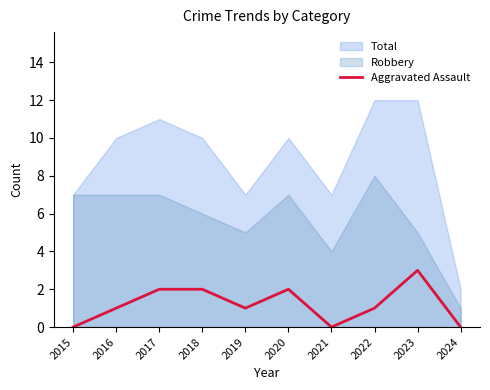

What is the difference between the highest and lowest values at 2019?

6